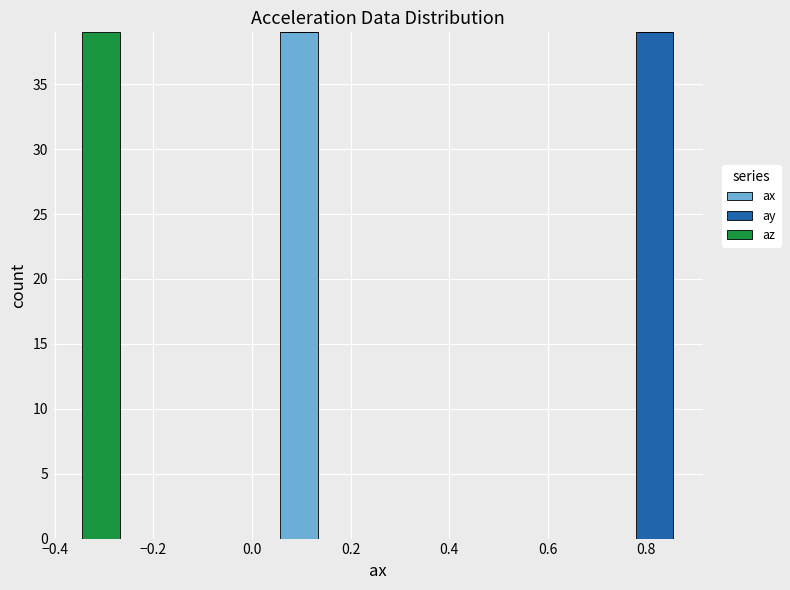

What is the total height of the stacked bar covering 0.06 to 0.14 on the x-axis? Neither the bar edges nor the heights are printed on the chart, so give them approximately, as read against the axes.

39